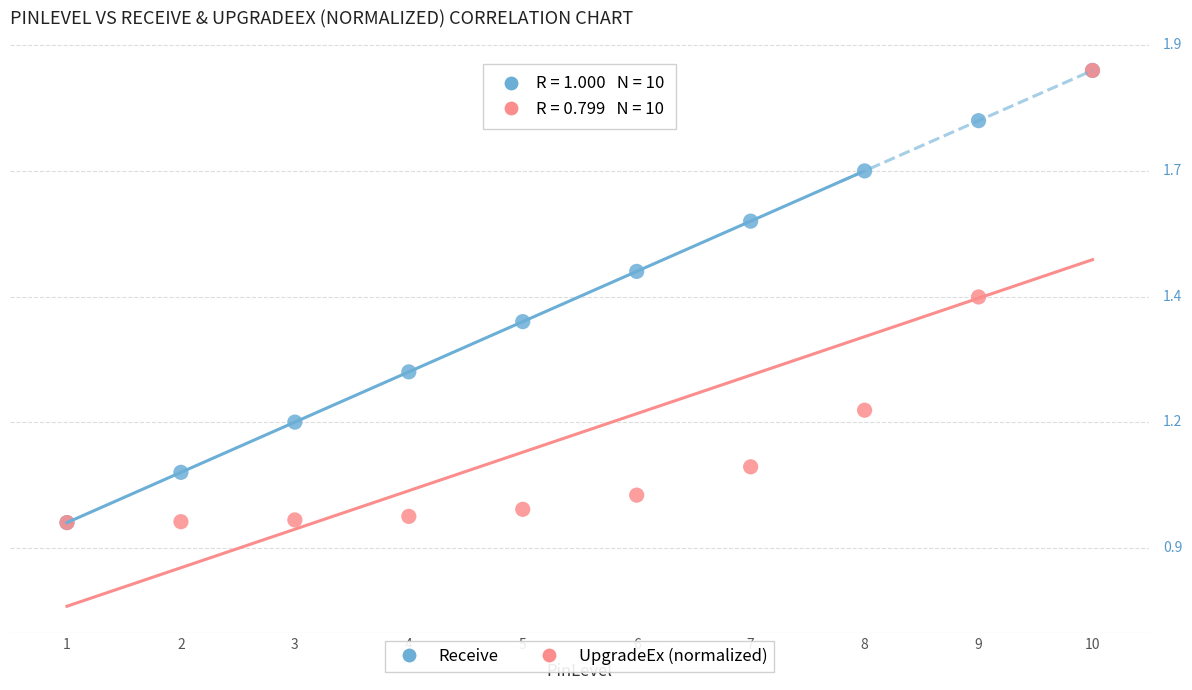

What are all the series names shown in the legend?

Receive, UpgradeEx (normalized)